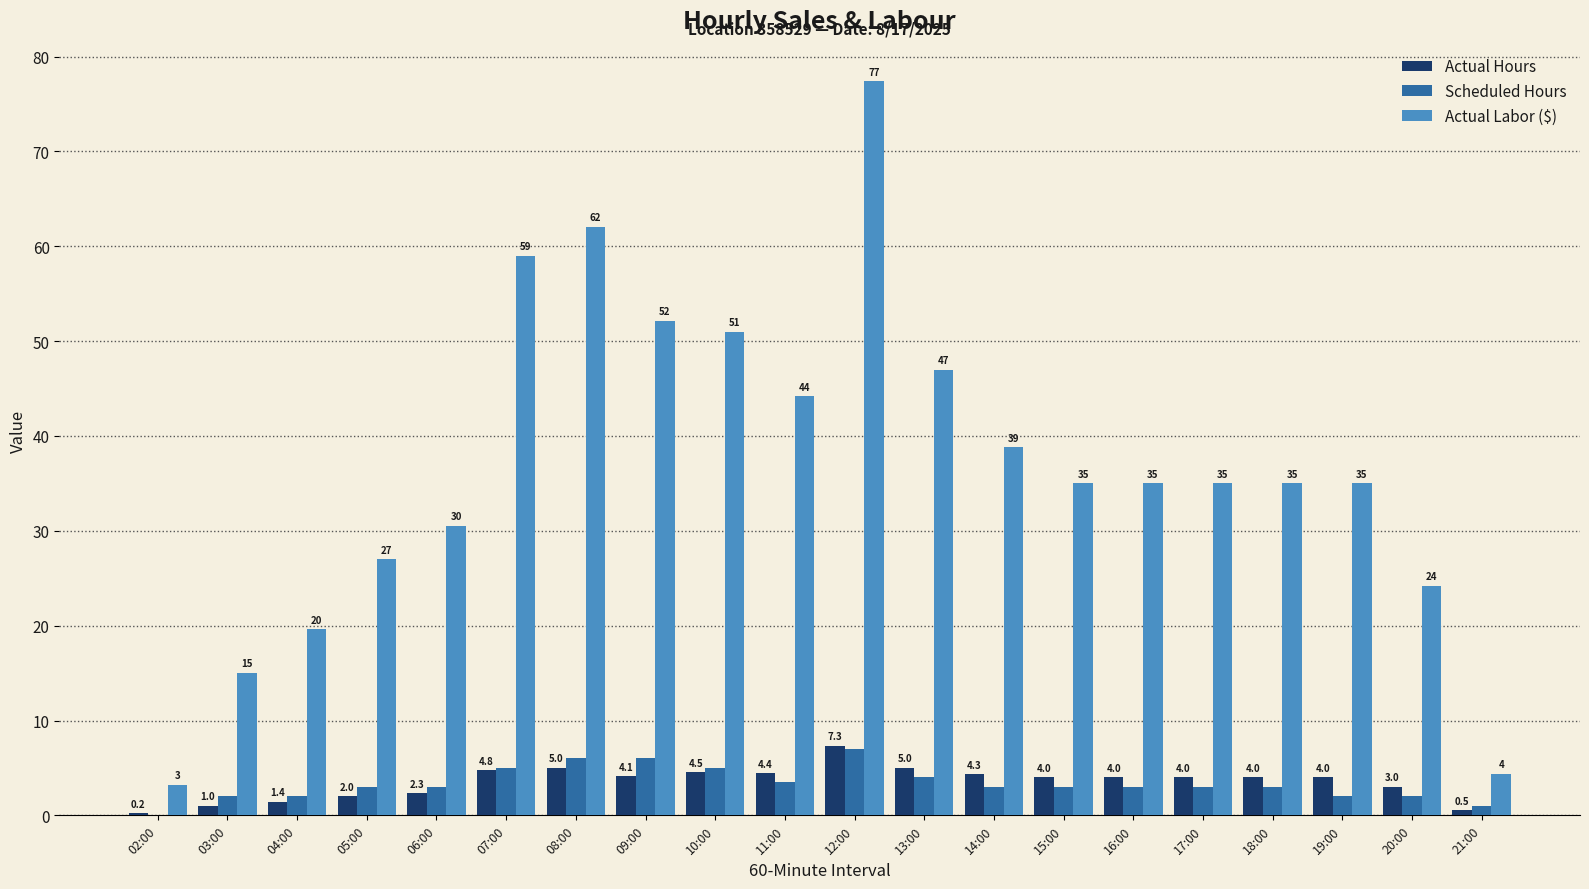

Which category has the highest value in the Actual Labor ($) series?

12:00